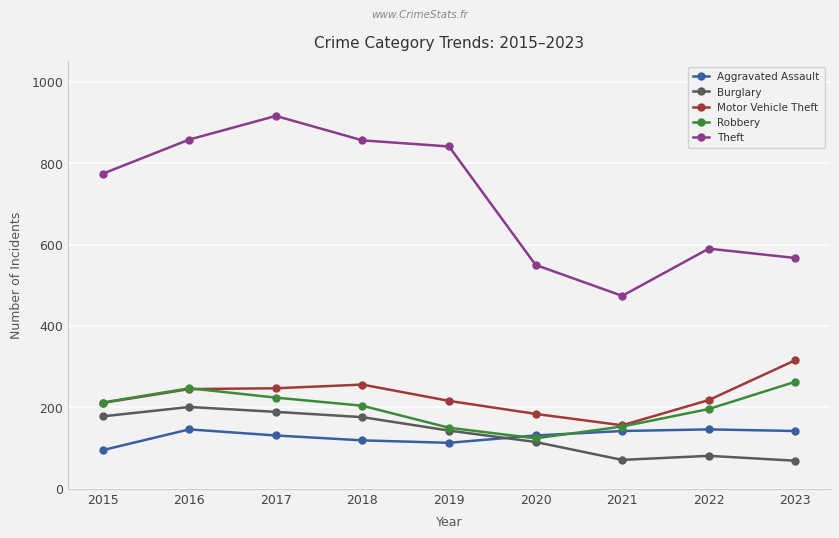

Rank the series by their maximum value, from highest to lowest.

Theft, Motor Vehicle Theft, Robbery, Burglary, Aggravated Assault